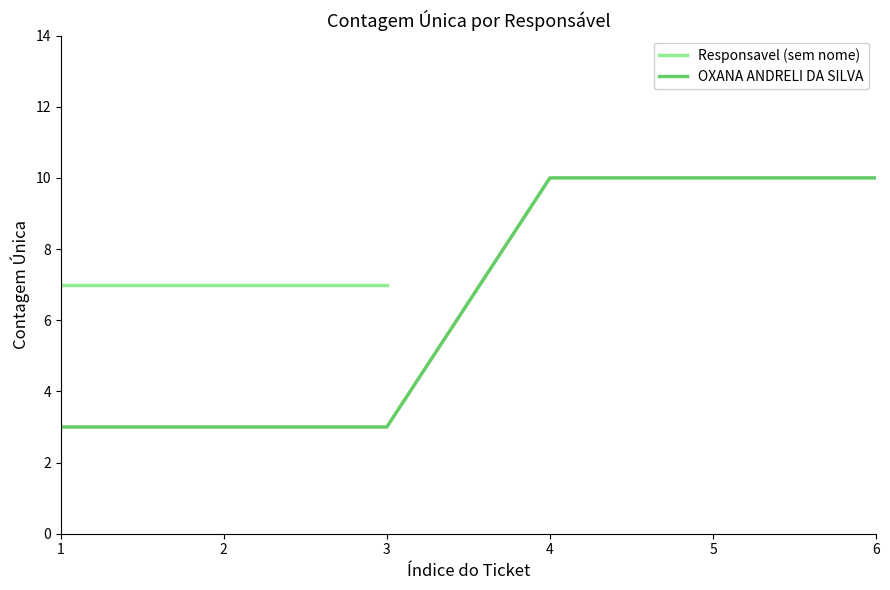

How many values are between 3 and 10?

6